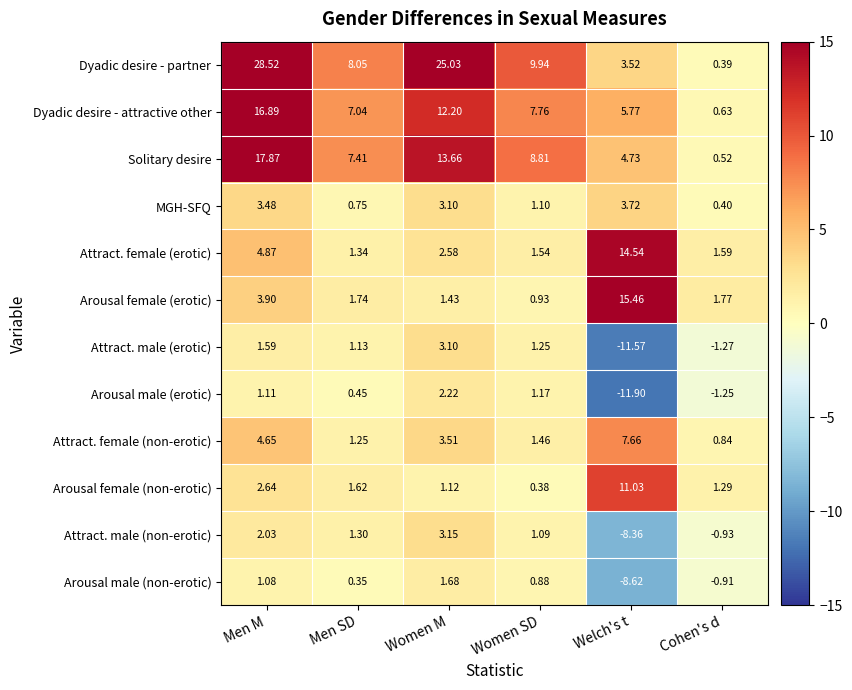

What is the spread (max minus min) of values at Men M?

27.4